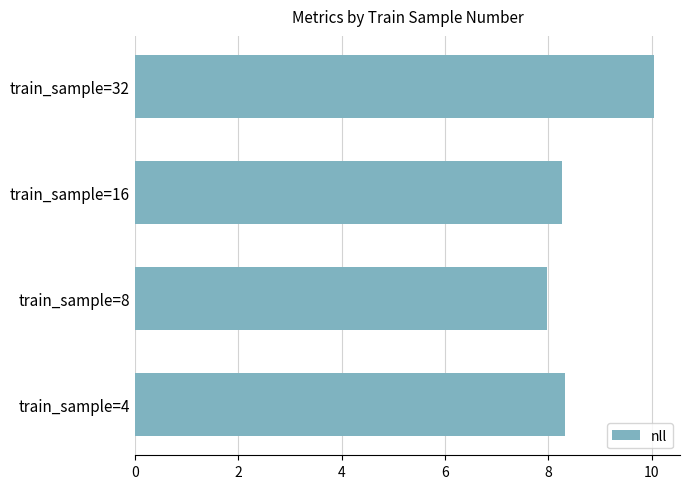

Reading bottom to top, transcribe all the data shown in this chart.

8.3	8.0	8.3	10.0